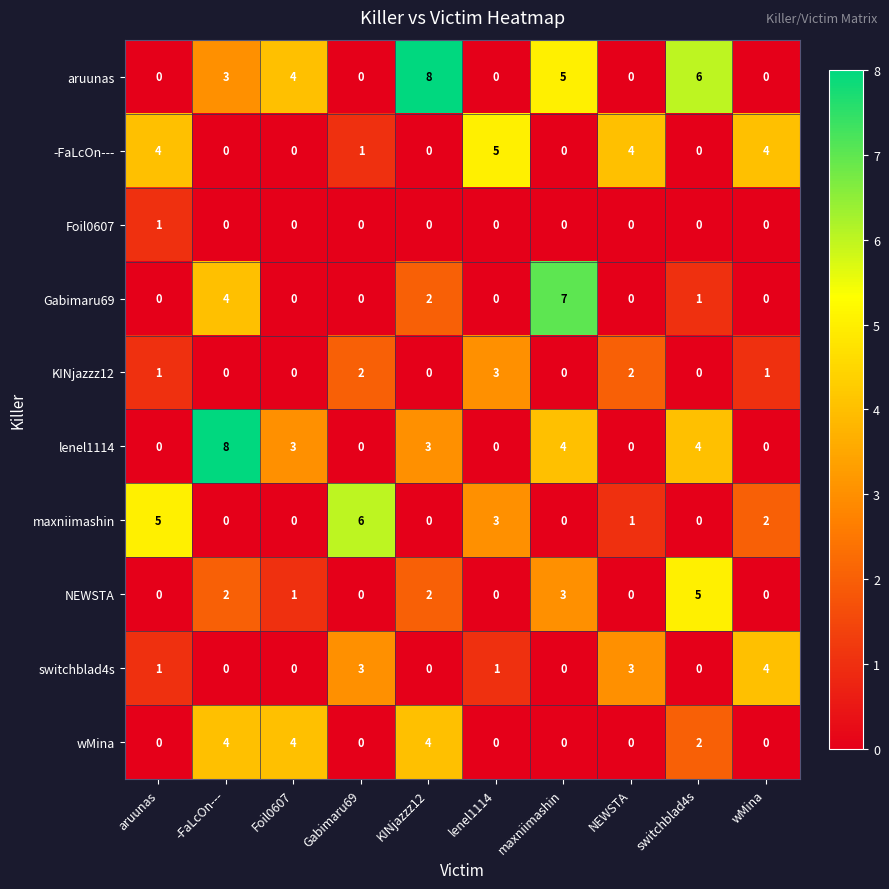

What is the greatest value displayed?

8